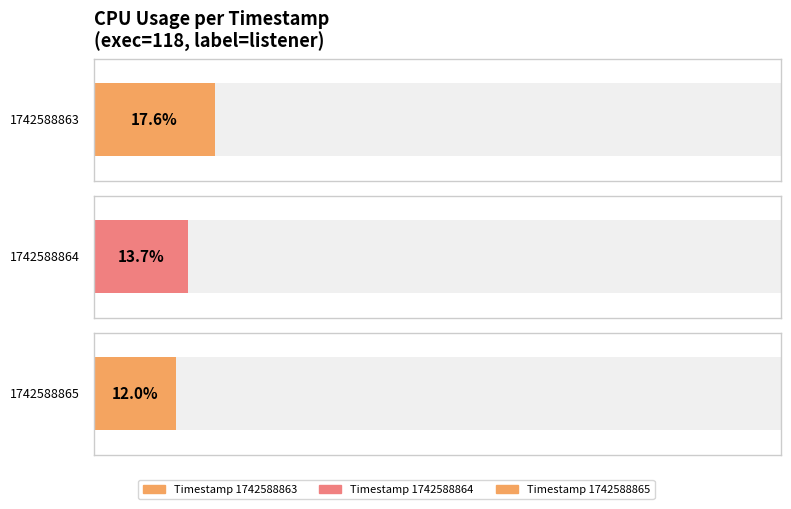

Between 1742588863 and 1742588865, which is larger?

1742588863